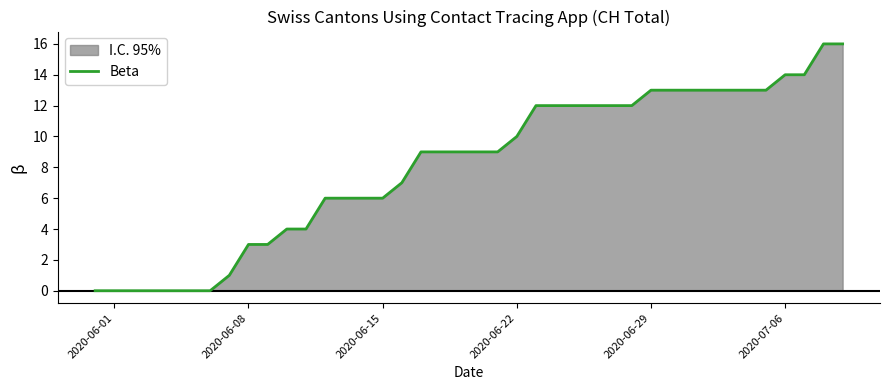

How many values are above zero?

33